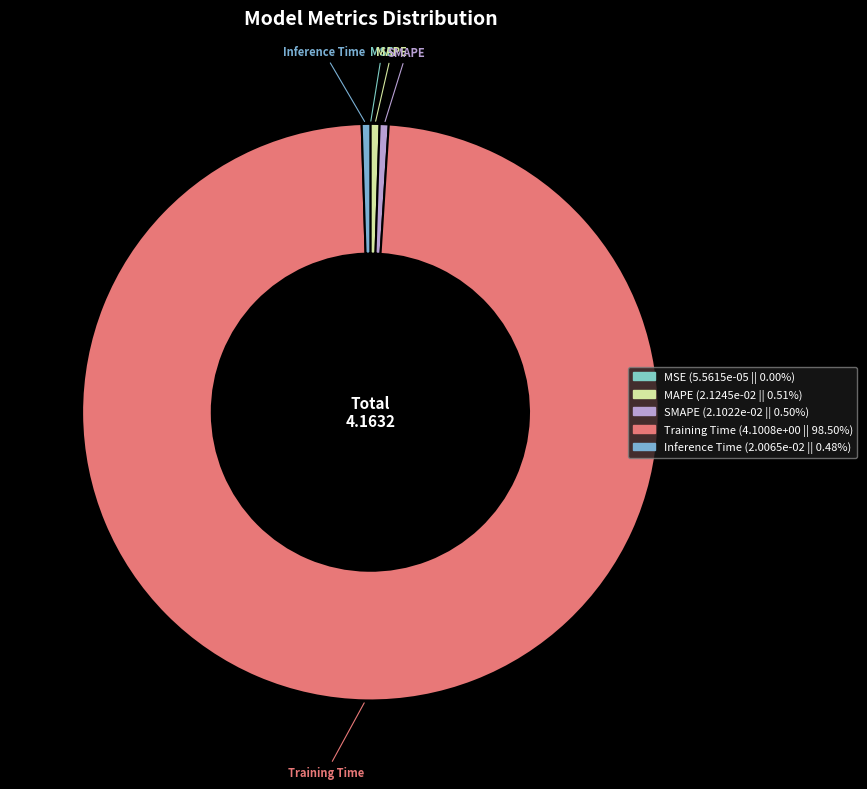

Which slice is the largest?

Training Time